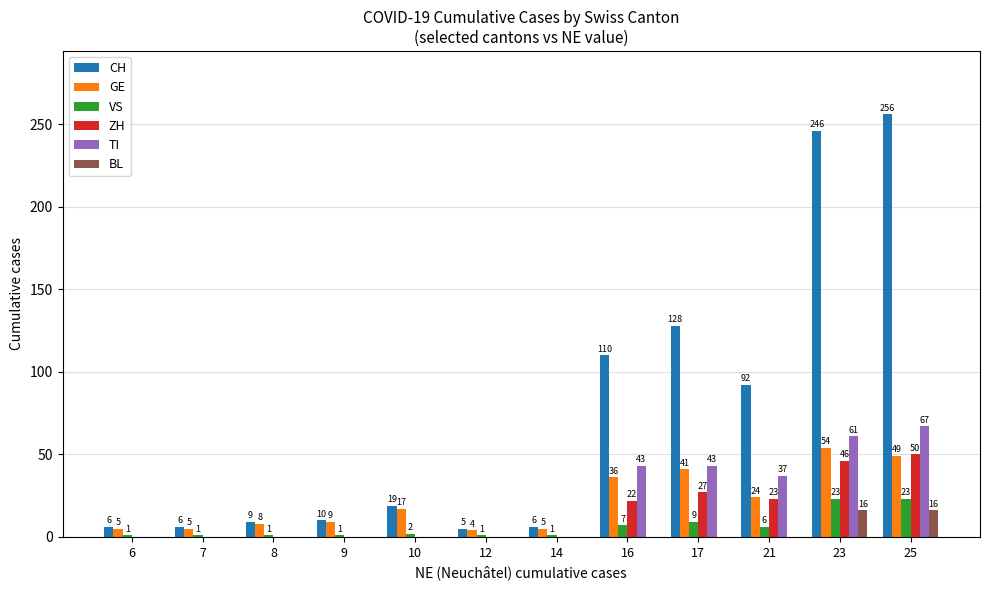

What is the sum of all VS values?

76